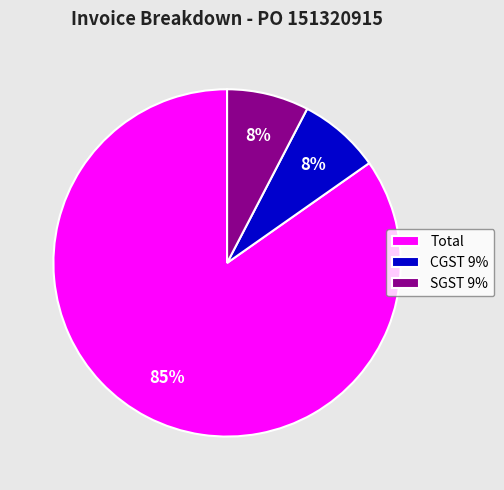

To the nearest percent, what is the combined percentage of CGST 9% and Total?

92%